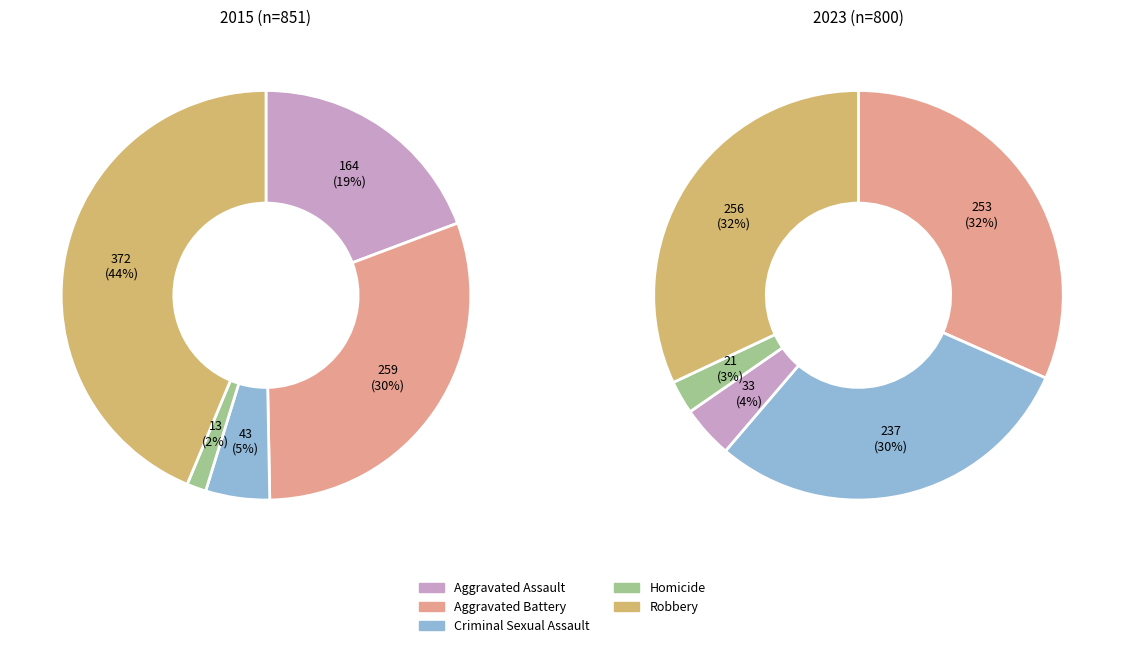

Is it true that Aggravated Battery is 30% of the pie?

True